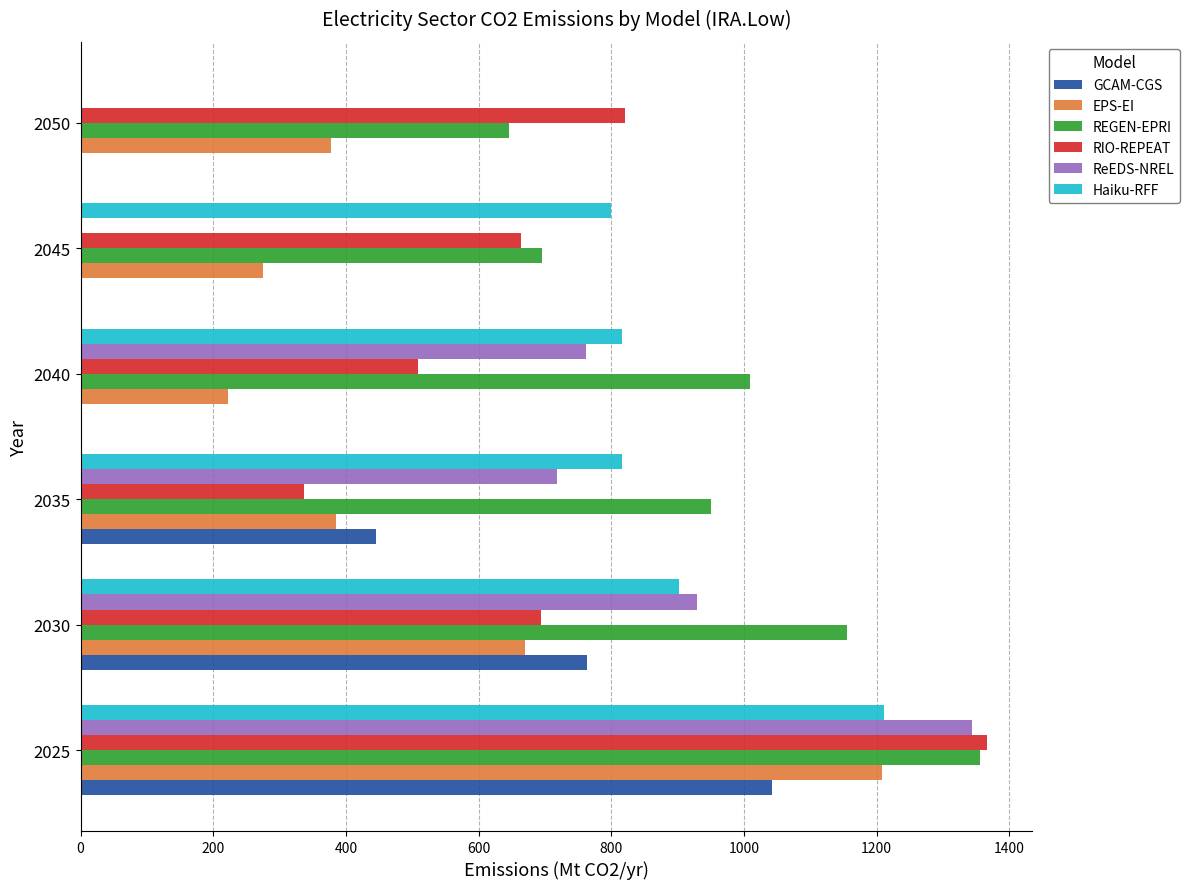

Which series has the largest range (max minus min)?

ReEDS-NREL